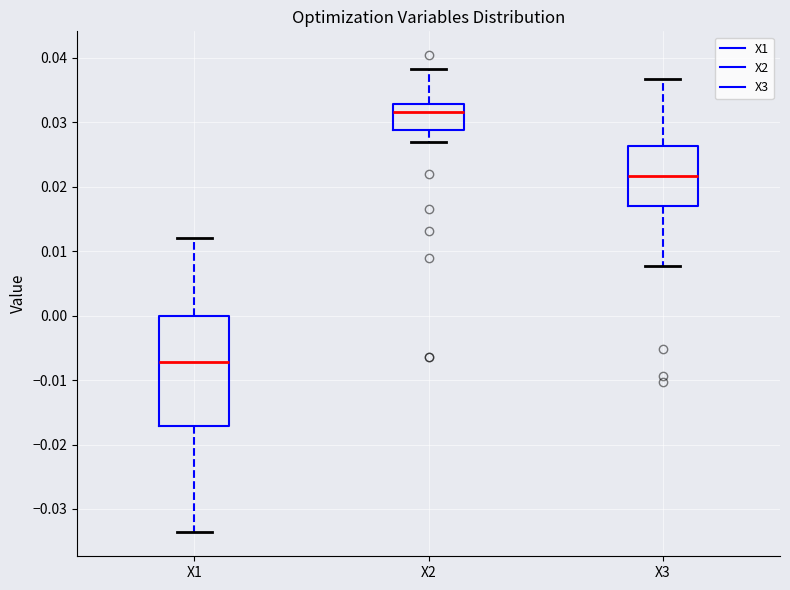

Comparing the boxes themselves (not the whiskers), which one is the tallest?

X1